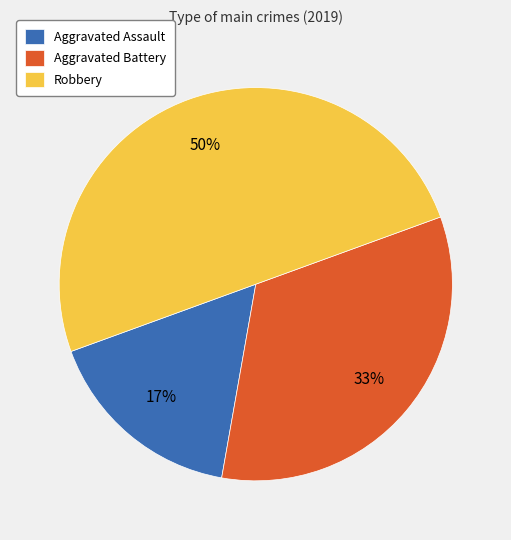

The Aggravated Assault slice represents 17% of the pie. True or false?

True